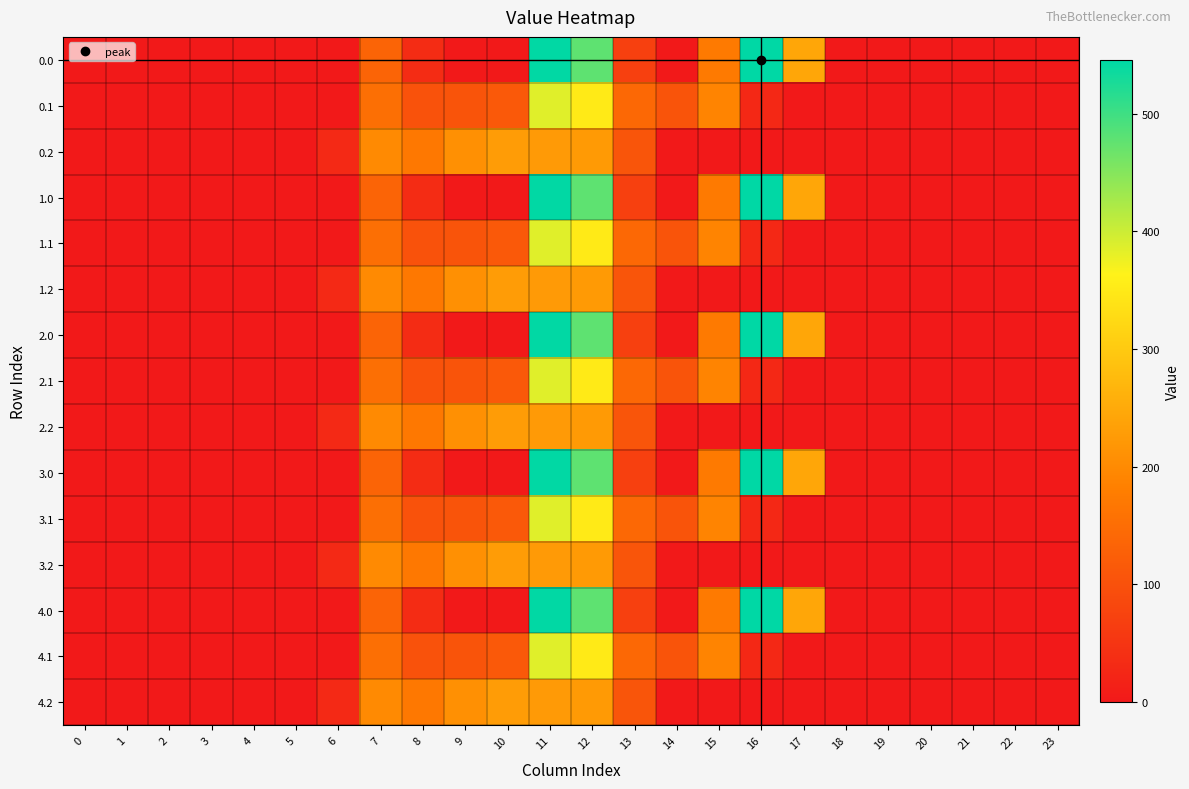

Reading left to right, list all the values displayed in this chart.

0.0: 0=0.0	1=0.0	2=0.0	3=0.0	4=0.0	5=0.0	6=0.0	7=134.3	8=35.0	9=0.0	10=0.0	11=544.3	12=477.2	13=70.2	14=0.3	15=172.8	16=545.4	17=243.5	18=0.0	19=0.0	20=0.0	21=0.0	22=0.0	23=0.0
0.1: 0=0.0	1=0.0	2=0.0	3=0.0	4=0.0	5=0.0	6=0.0	7=153.2	8=102.3	9=104.8	10=114.0	11=384.7	12=350.8	13=141.2	14=105.5	15=190.4	16=26.8	17=0.0	18=0.0	19=0.0	20=0.0	21=0.0	22=0.0	23=0.0
0.2: 0=0.0	1=0.0	2=0.0	3=0.0	4=0.0	5=0.0	6=29.3	7=199.0	8=169.5	9=209.6	10=228.0	11=225.2	12=224.3	13=107.8	14=0.0	15=0.0	16=0.0	17=0.0	18=0.0	19=0.0	20=0.0	21=0.0	22=0.0	23=0.0
1.0: 0=0.0	1=0.0	2=0.0	3=0.0	4=0.0	5=0.0	6=0.0	7=134.3	8=35.0	9=0.0	10=0.0	11=544.3	12=477.2	13=70.2	14=0.3	15=172.8	16=545.4	17=243.5	18=0.0	19=0.0	20=0.0	21=0.0	22=0.0	23=0.0
1.1: 0=0.0	1=0.0	2=0.0	3=0.0	4=0.0	5=0.0	6=0.0	7=153.2	8=102.3	9=104.8	10=114.0	11=384.7	12=350.8	13=141.2	14=105.5	15=190.4	16=26.8	17=0.0	18=0.0	19=0.0	20=0.0	21=0.0	22=0.0	23=0.0
1.2: 0=0.0	1=0.0	2=0.0	3=0.0	4=0.0	5=0.0	6=29.3	7=199.0	8=169.5	9=209.6	10=228.0	11=225.2	12=224.3	13=107.8	14=0.0	15=0.0	16=0.0	17=0.0	18=0.0	19=0.0	20=0.0	21=0.0	22=0.0	23=0.0
2.0: 0=0.0	1=0.0	2=0.0	3=0.0	4=0.0	5=0.0	6=0.0	7=134.3	8=35.0	9=0.0	10=0.0	11=544.3	12=477.2	13=70.2	14=0.3	15=172.8	16=545.4	17=243.5	18=0.0	19=0.0	20=0.0	21=0.0	22=0.0	23=0.0
2.1: 0=0.0	1=0.0	2=0.0	3=0.0	4=0.0	5=0.0	6=0.0	7=153.2	8=102.3	9=104.8	10=114.0	11=384.7	12=350.8	13=141.2	14=105.5	15=190.4	16=26.8	17=0.0	18=0.0	19=0.0	20=0.0	21=0.0	22=0.0	23=0.0
2.2: 0=0.0	1=0.0	2=0.0	3=0.0	4=0.0	5=0.0	6=29.3	7=199.0	8=169.5	9=209.6	10=228.0	11=225.2	12=224.3	13=107.8	14=0.0	15=0.0	16=0.0	17=0.0	18=0.0	19=0.0	20=0.0	21=0.0	22=0.0	23=0.0
3.0: 0=0.0	1=0.0	2=0.0	3=0.0	4=0.0	5=0.0	6=0.0	7=134.3	8=35.0	9=0.0	10=0.0	11=544.3	12=477.2	13=70.2	14=0.3	15=172.8	16=545.4	17=243.5	18=0.0	19=0.0	20=0.0	21=0.0	22=0.0	23=0.0
3.1: 0=0.0	1=0.0	2=0.0	3=0.0	4=0.0	5=0.0	6=0.0	7=153.2	8=102.3	9=104.8	10=114.0	11=384.7	12=350.8	13=141.2	14=105.5	15=190.4	16=26.8	17=0.0	18=0.0	19=0.0	20=0.0	21=0.0	22=0.0	23=0.0
3.2: 0=0.0	1=0.0	2=0.0	3=0.0	4=0.0	5=0.0	6=29.3	7=199.0	8=169.5	9=209.6	10=228.0	11=225.2	12=224.3	13=107.8	14=0.0	15=0.0	16=0.0	17=0.0	18=0.0	19=0.0	20=0.0	21=0.0	22=0.0	23=0.0
4.0: 0=0.0	1=0.0	2=0.0	3=0.0	4=0.0	5=0.0	6=0.0	7=134.3	8=35.0	9=0.0	10=0.0	11=544.3	12=477.2	13=70.2	14=0.3	15=172.8	16=545.4	17=243.5	18=0.0	19=0.0	20=0.0	21=0.0	22=0.0	23=0.0
4.1: 0=0.0	1=0.0	2=0.0	3=0.0	4=0.0	5=0.0	6=0.0	7=153.2	8=102.3	9=104.8	10=114.0	11=384.7	12=350.8	13=141.2	14=105.5	15=190.4	16=26.8	17=0.0	18=0.0	19=0.0	20=0.0	21=0.0	22=0.0	23=0.0
4.2: 0=0.0	1=0.0	2=0.0	3=0.0	4=0.0	5=0.0	6=29.3	7=199.0	8=169.5	9=209.6	10=228.0	11=225.2	12=224.3	13=107.8	14=0.0	15=0.0	16=0.0	17=0.0	18=0.0	19=0.0	20=0.0	21=0.0	22=0.0	23=0.0